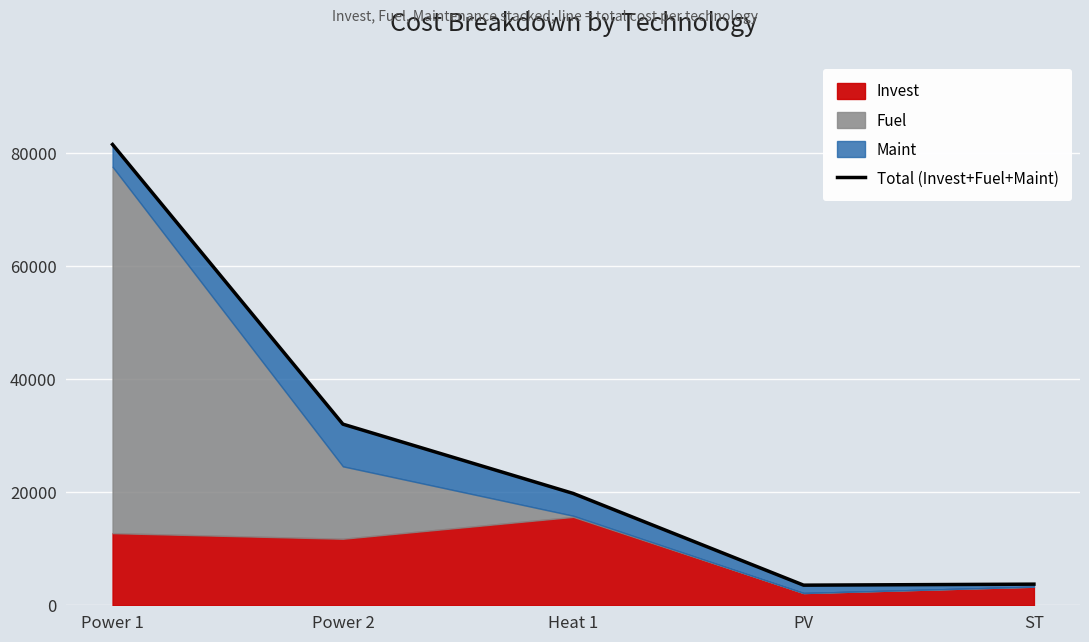

Between ST and Power 1, which is larger?

Power 1